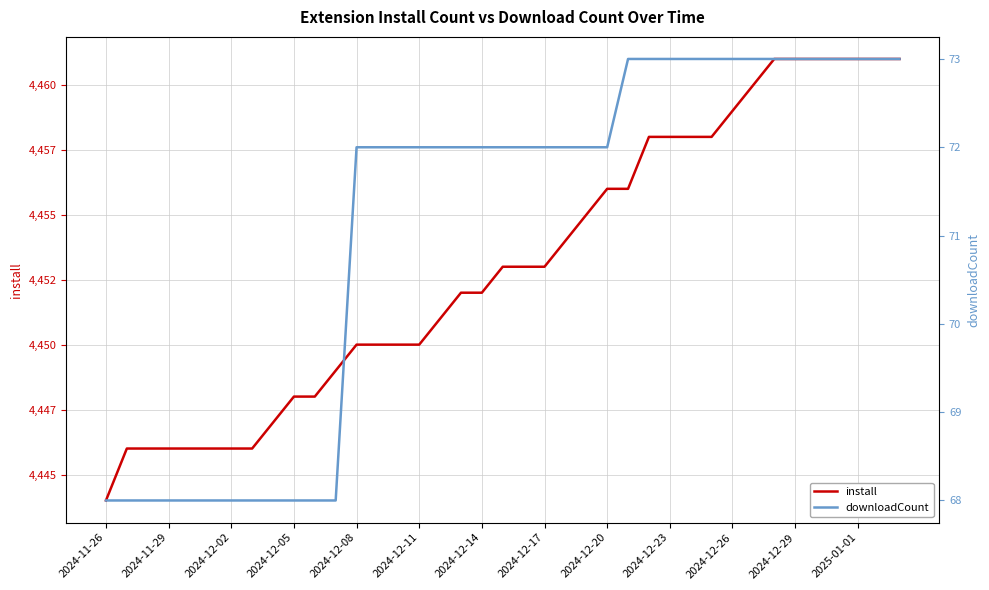

What are all the series names shown in the legend?

install, downloadCount